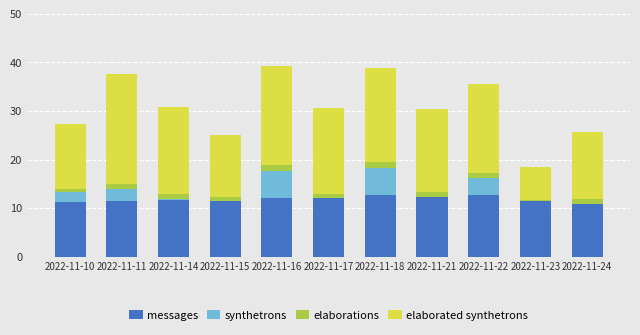

What is the sum of all messages values?

130.0